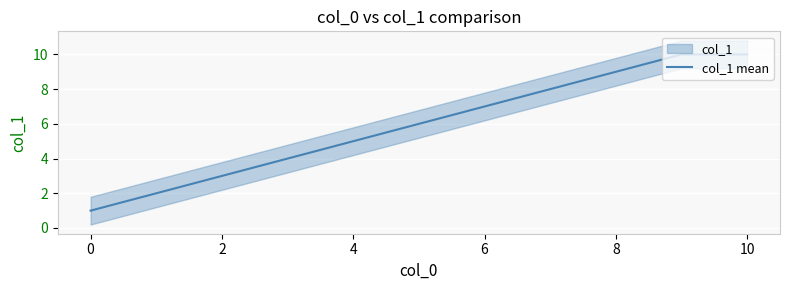

The col_1 mean series shows 4 at 10. True or false?

False